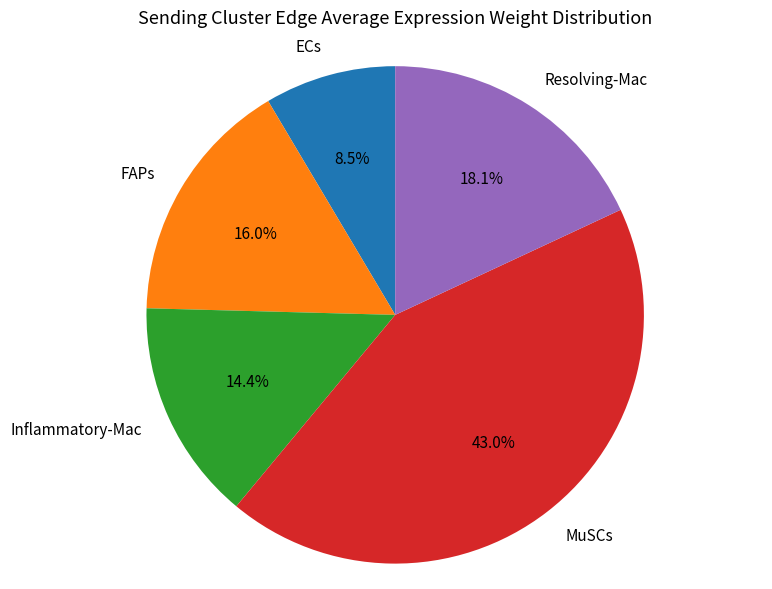

What is the largest slice in the pie chart?

MuSCs